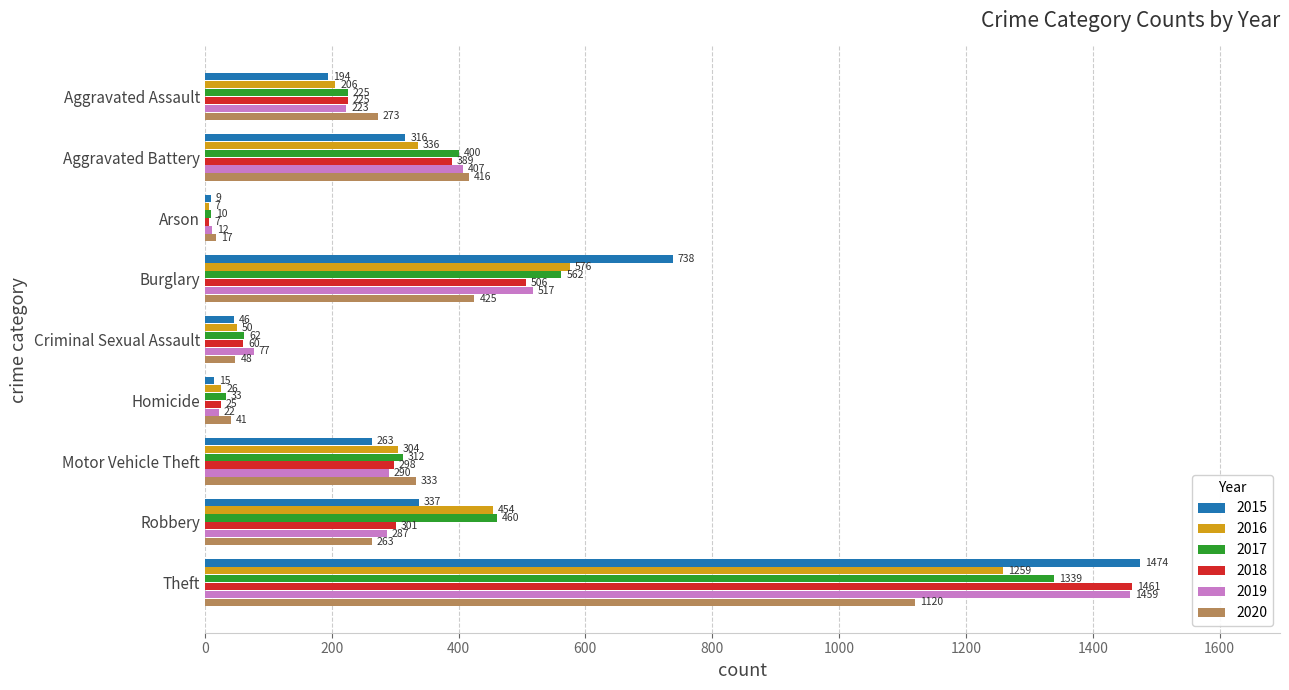

What is the difference between the maximum and minimum values in the 2016 series?

1252